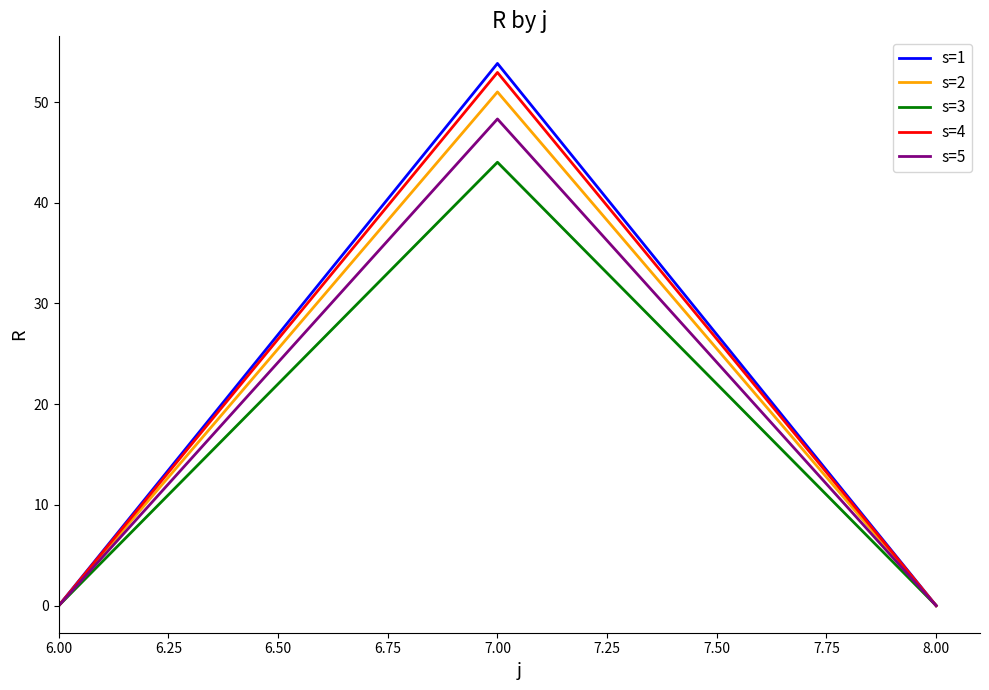

The s=4 series shows 20.9 at 6.00. True or false?

False